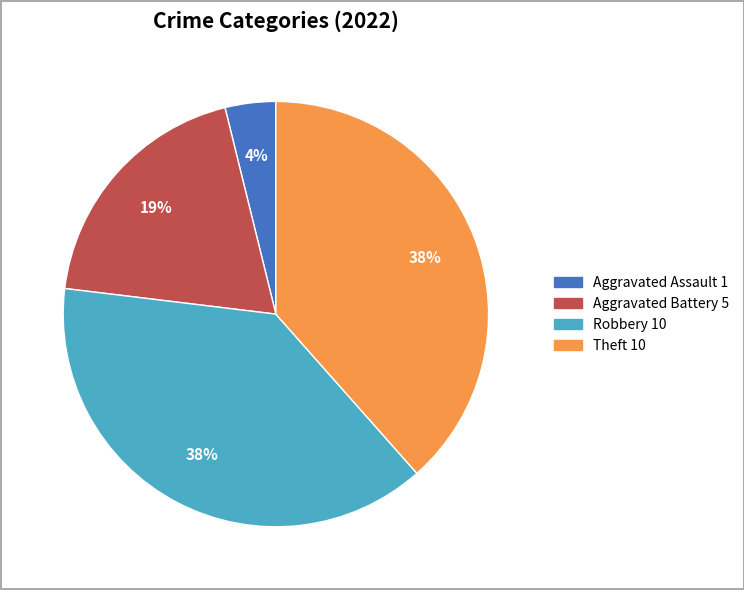

To the nearest percent, what is the average slice percentage?

25%